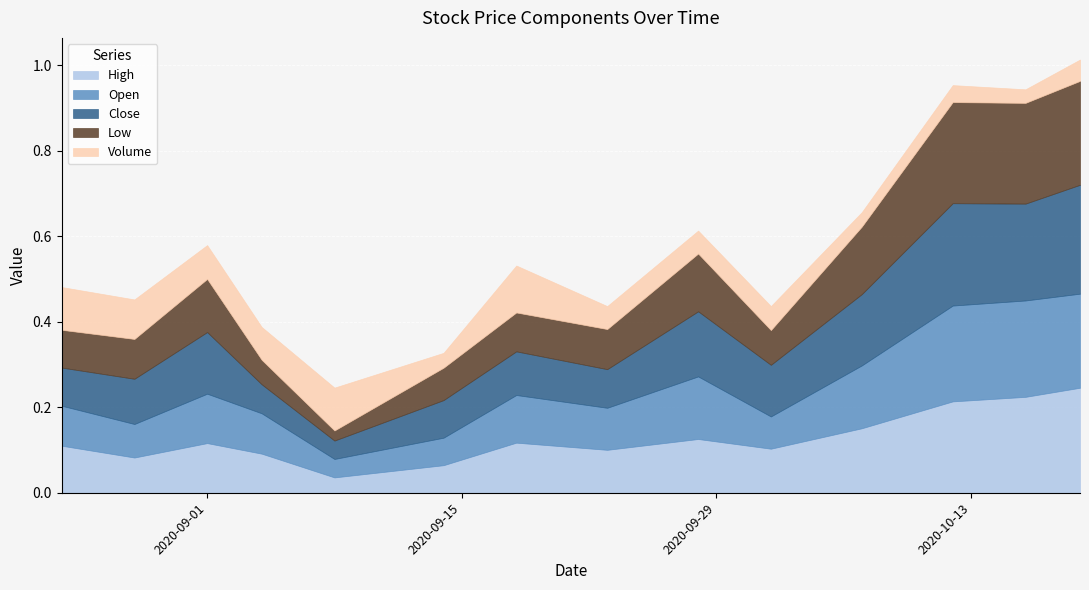

How many interior local peaks does the Low series have?

3